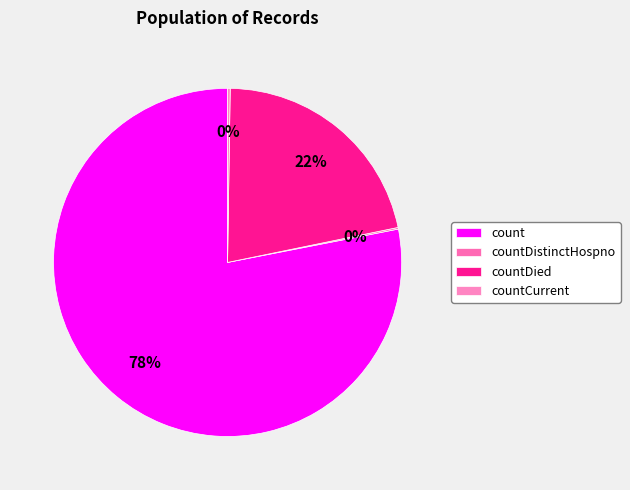

What is the majority slice?

count